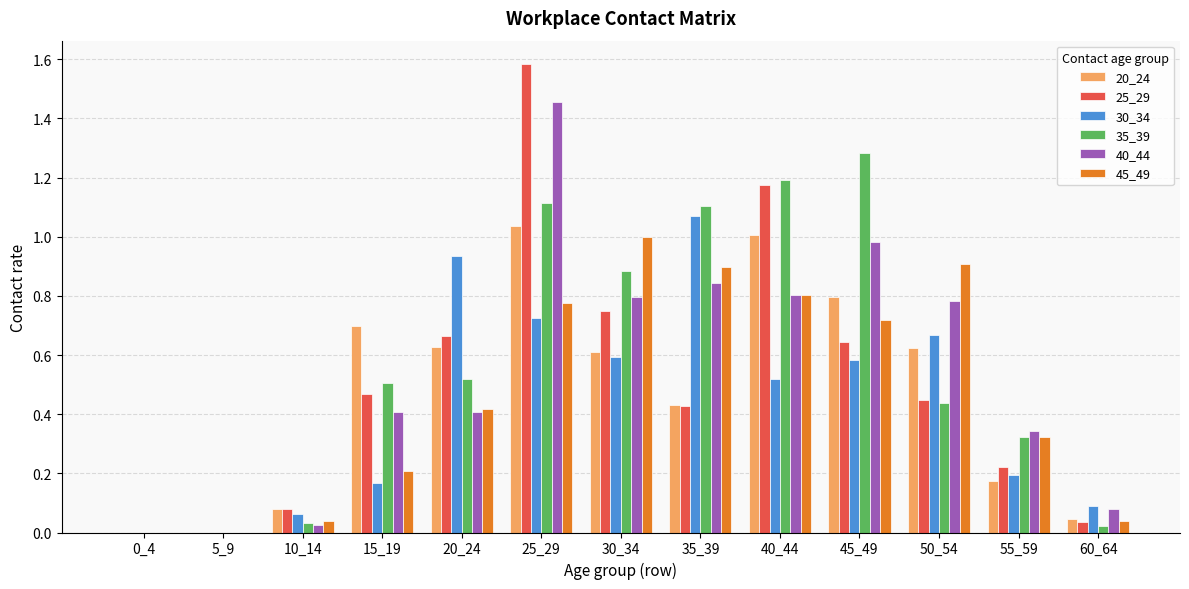

The 25_29 series shows 0.6 at 25_29. True or false?

False